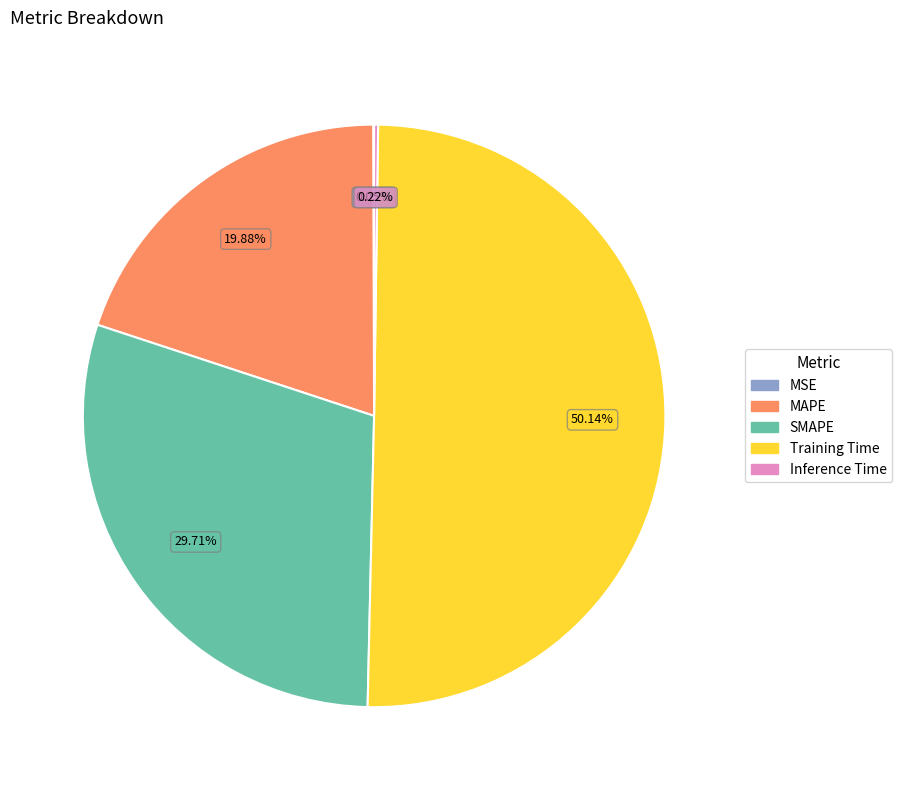

What is the majority slice?

Training Time